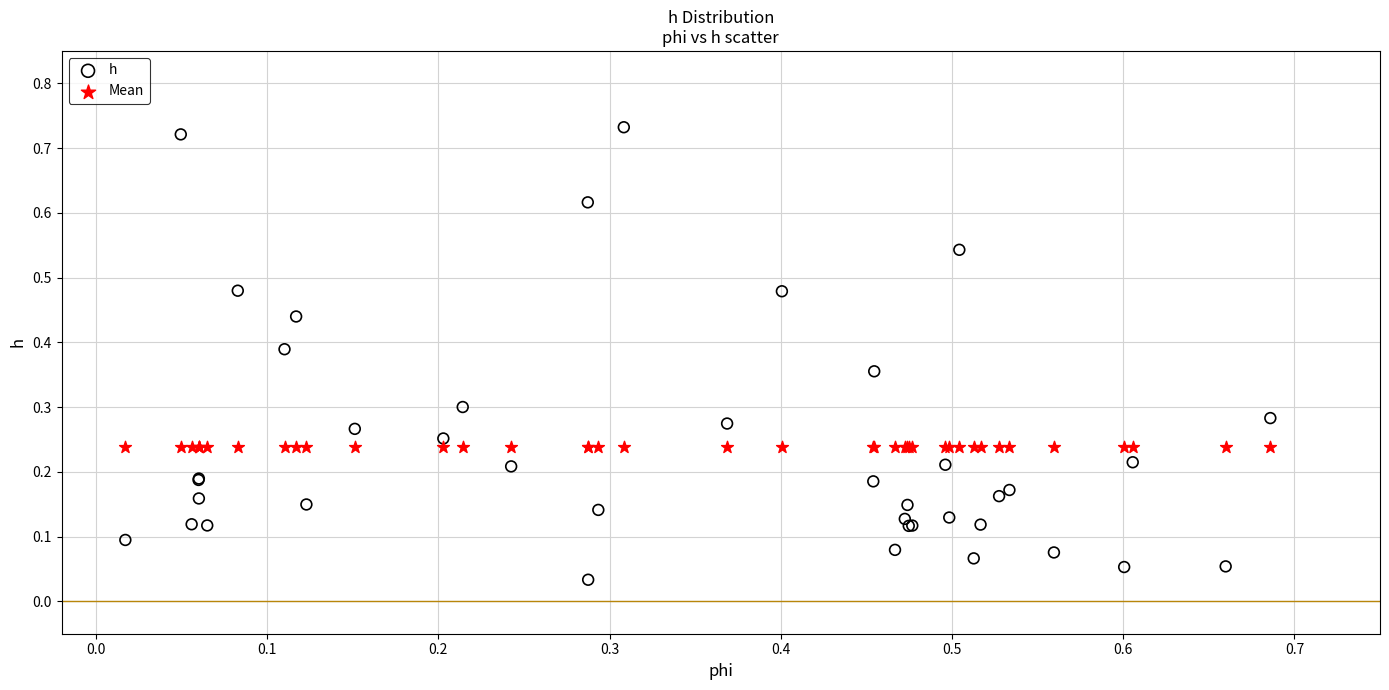

Which series reaches the maximum Y coordinate?

h